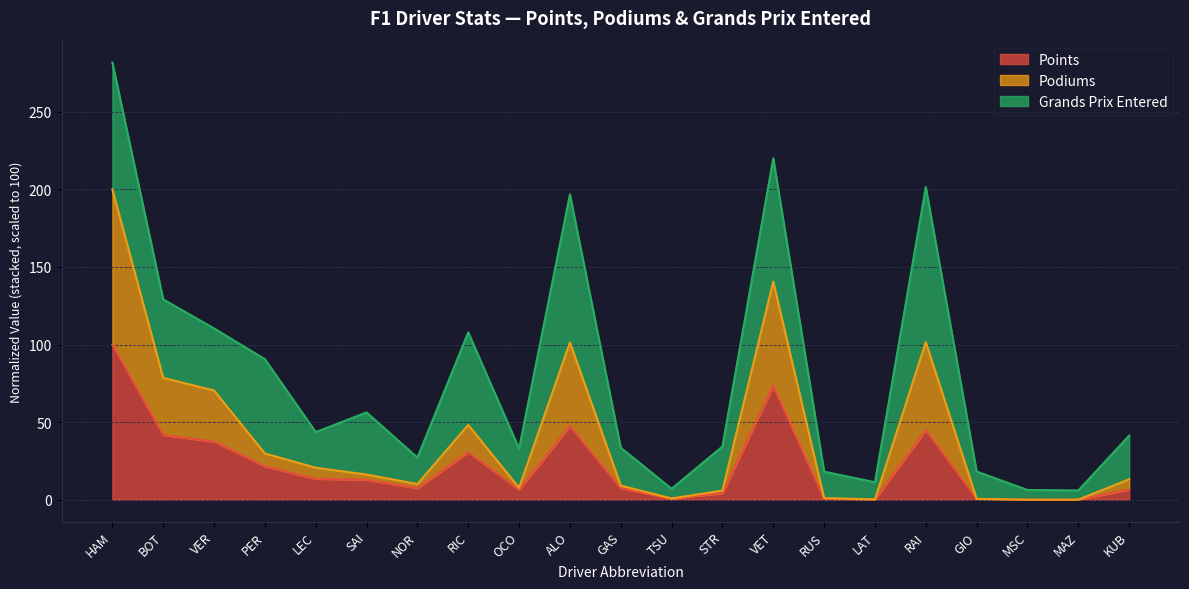

Where does the Points series first go above 7?

HAM